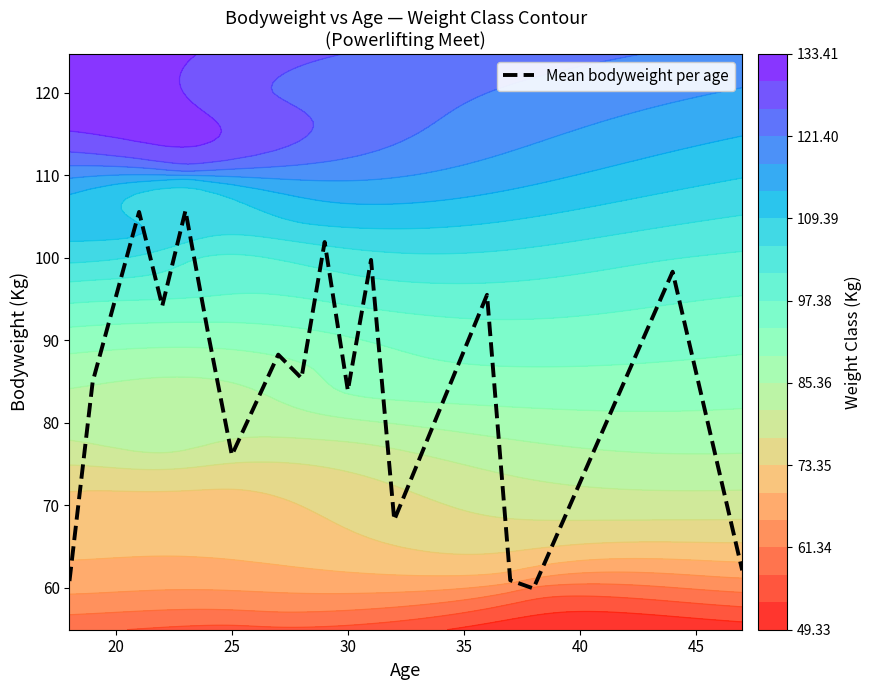

What is the average value?

84.5